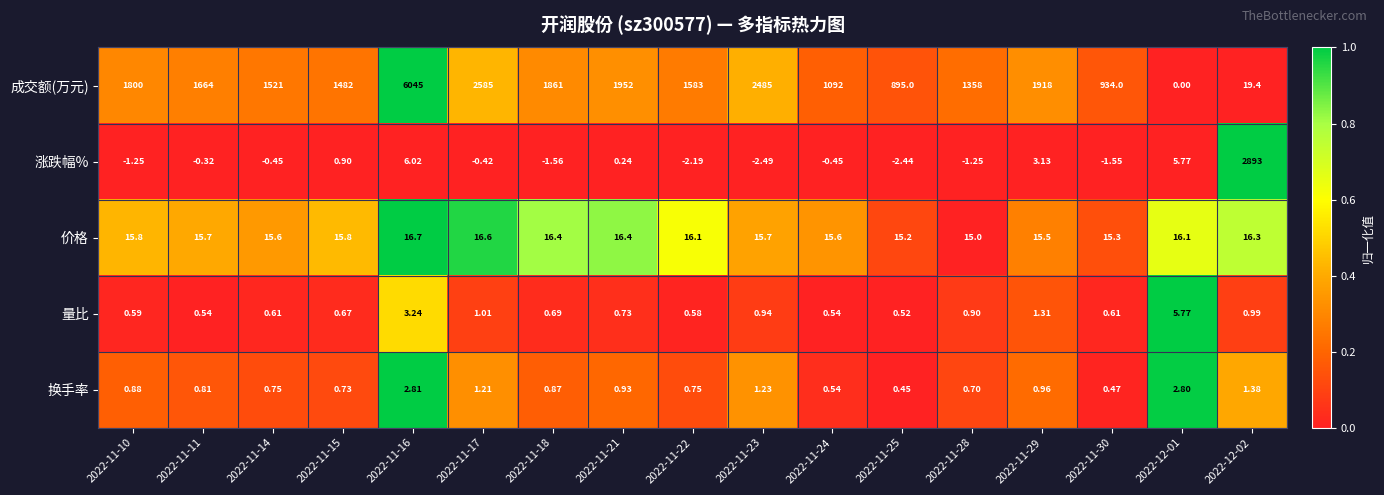

Which series has the largest total across all categories?

成交额(万元)